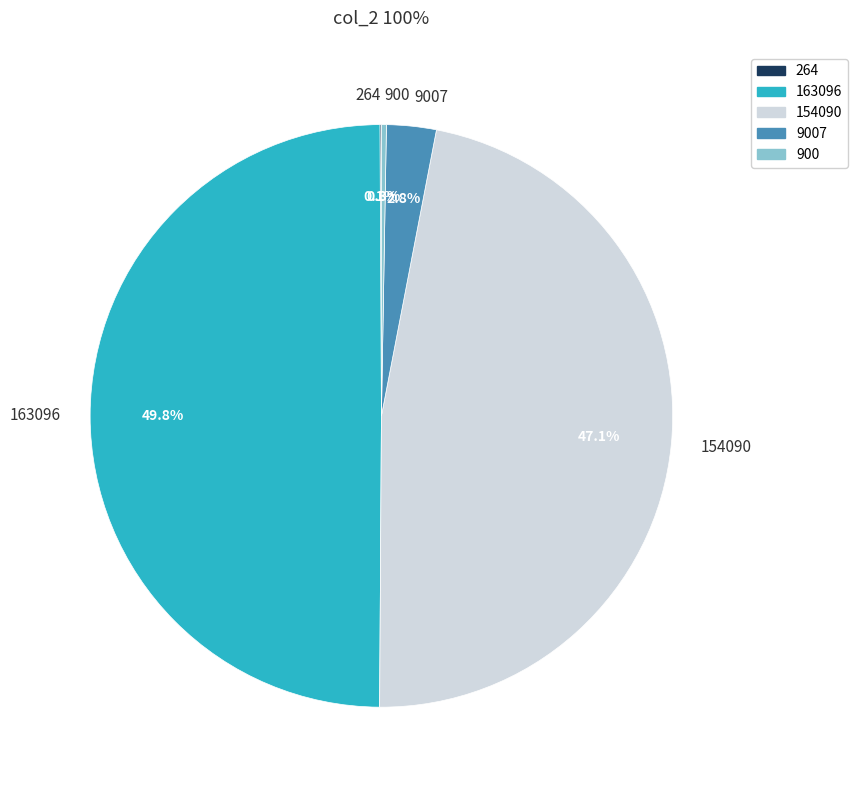

To the nearest percent, what is the difference between the largest and smallest slice percentages?

50%